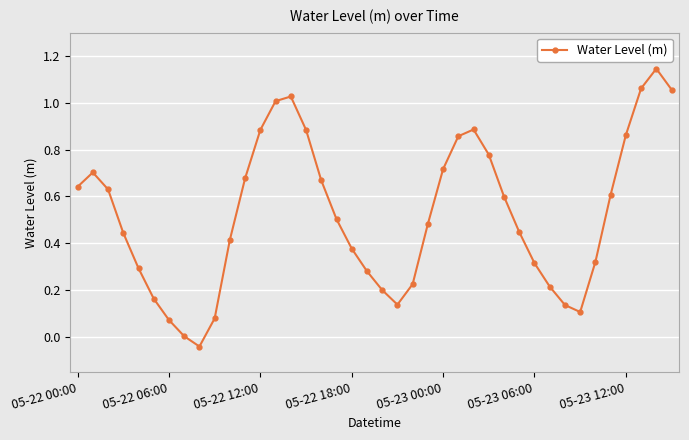

How many interior local peaks (higher than both neighbors) does the data have?

4